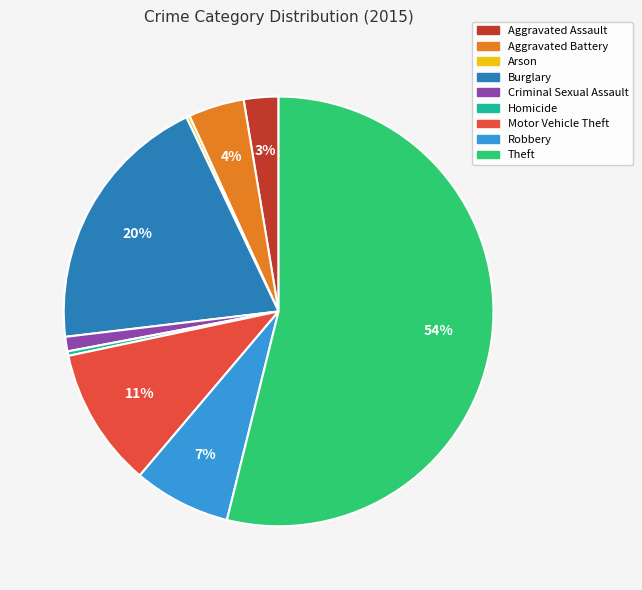

Is there a majority slice in this chart?

Yes